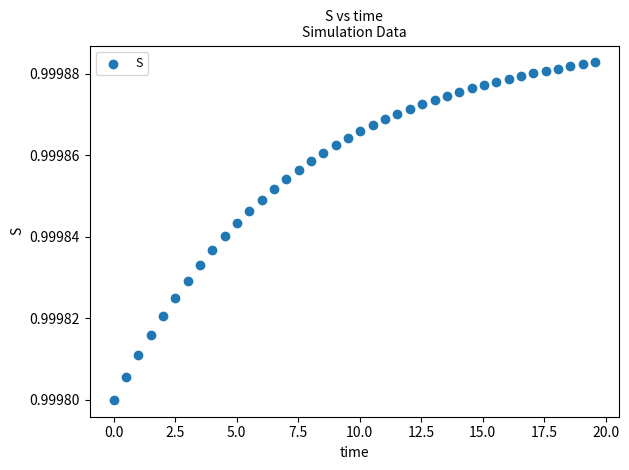

What is the range of X values (max minus min)?

19.6